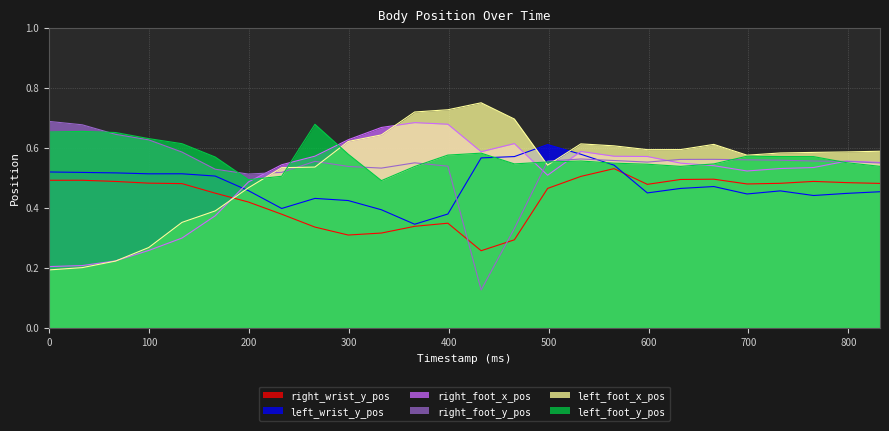

What is the difference between the right_wrist_y_pos values at 565.5167825421643 and 332.6569309071554?

0.2